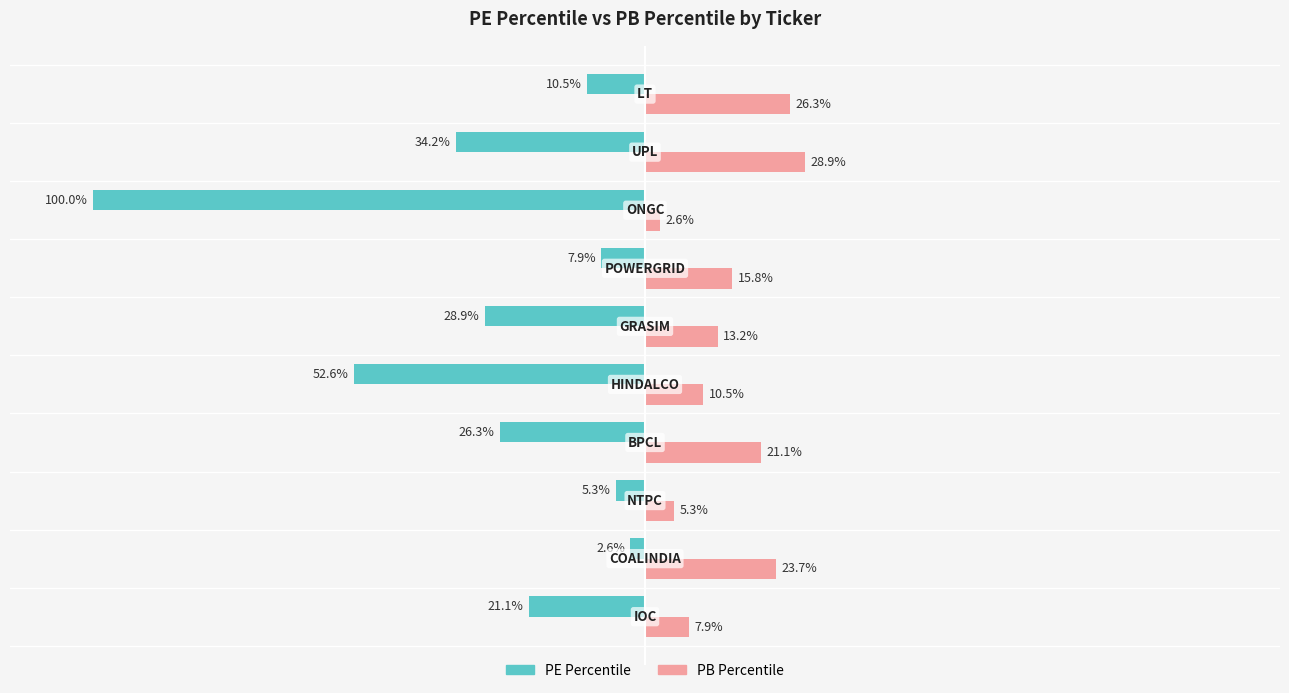

What are all the series names shown in the legend?

PE Percentile, PB Percentile